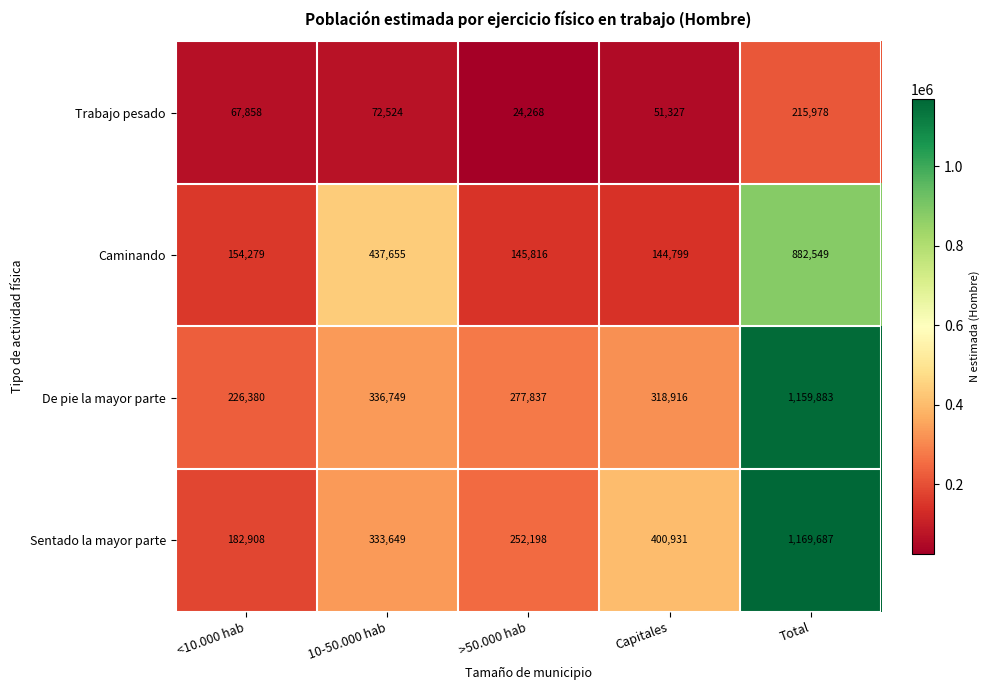

Reading left to right, list all the values displayed in this chart.

Trabajo pesado: <10.000 hab=67858	10-50.000 hab=72524	>50.000 hab=24268	Capitales=51327	Total=215978
Caminando: <10.000 hab=154279	10-50.000 hab=437655	>50.000 hab=145816	Capitales=144799	Total=882549
De pie la mayor parte: <10.000 hab=226380	10-50.000 hab=336749	>50.000 hab=277837	Capitales=318916	Total=1159883
Sentado la mayor parte: <10.000 hab=182908	10-50.000 hab=333649	>50.000 hab=252198	Capitales=400931	Total=1169687